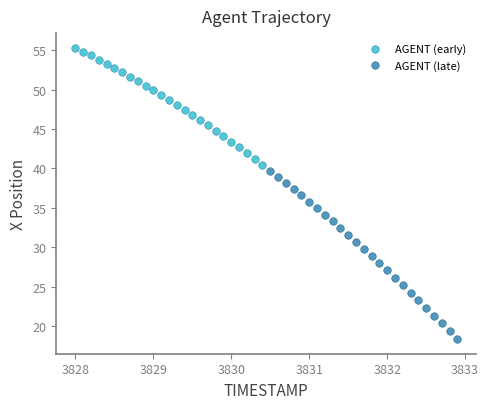

Which series contains the lowest Y value?

AGENT (late)